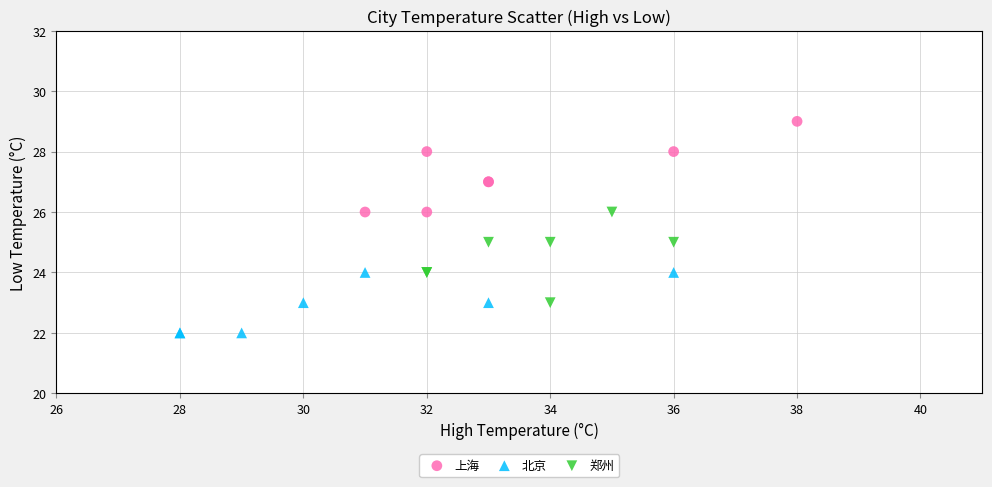

Which series reaches the maximum Y coordinate?

上海